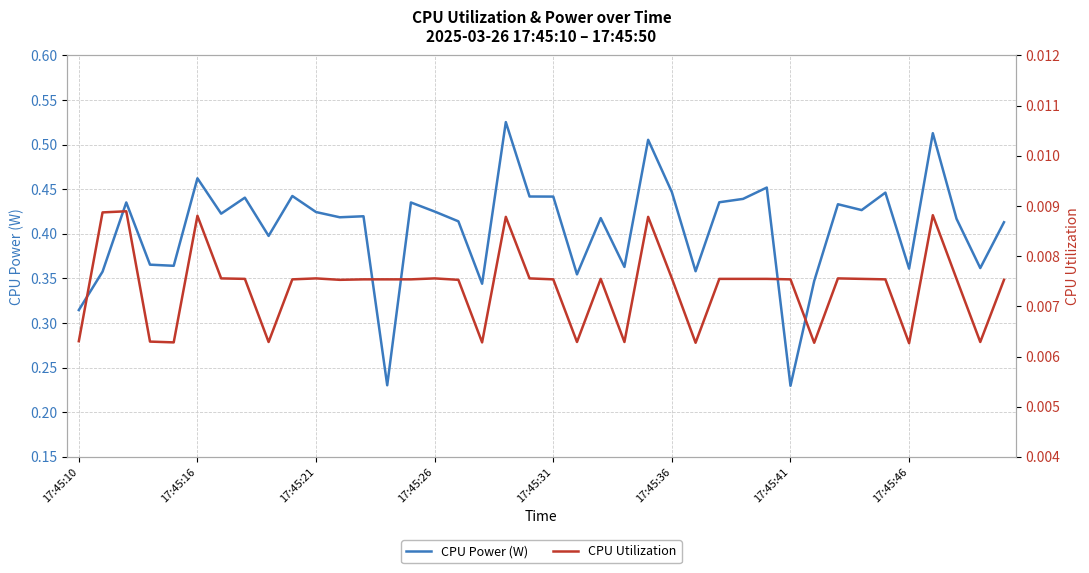

Does the chart have visible grid lines?

Yes